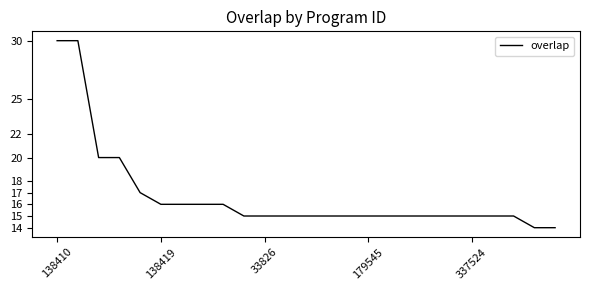

What is the smallest value displayed?

14